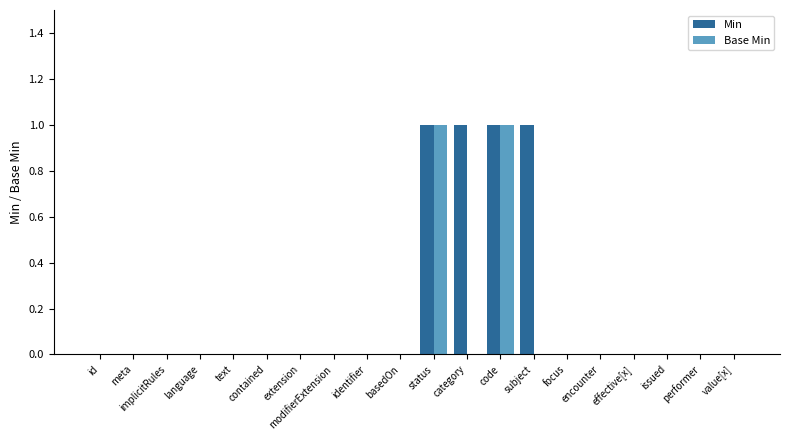

Is the value of Base Min at extension greater than the value of Min at category?

No